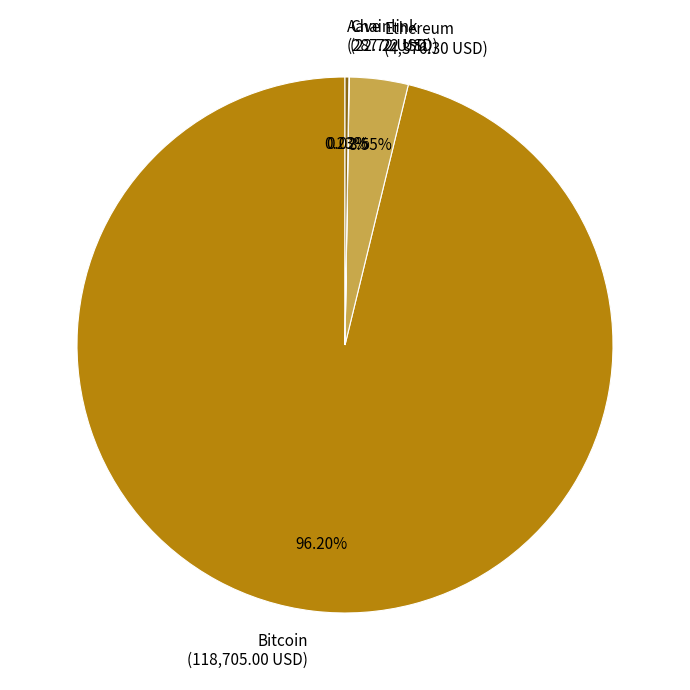

What portion of the pie excludes Ethereum?

96.5%